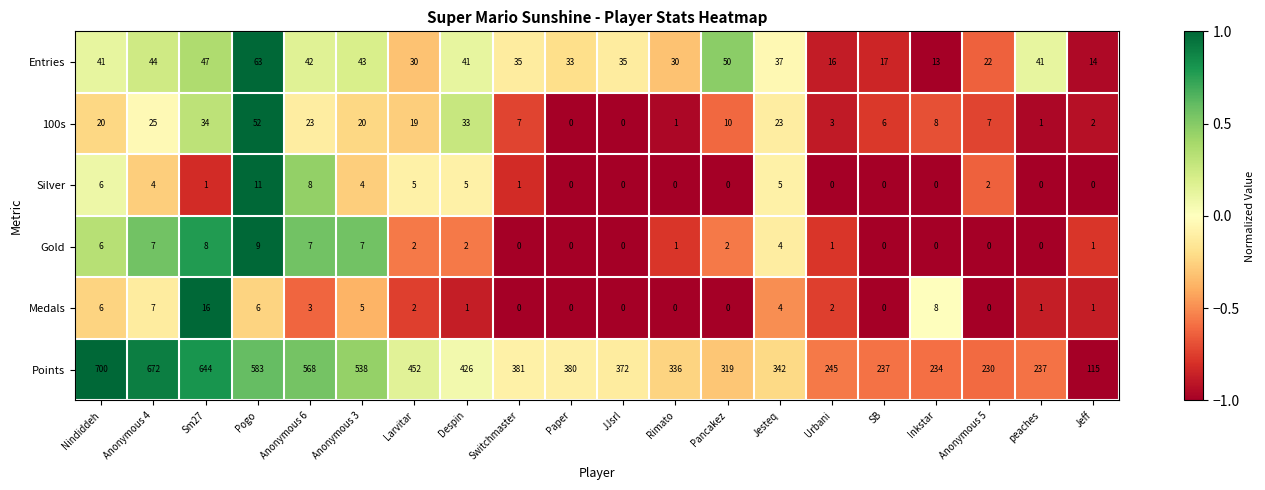

Rank the series by their maximum value, from lowest to highest.

Gold, Silver, Medals, 100s, Entries, Points